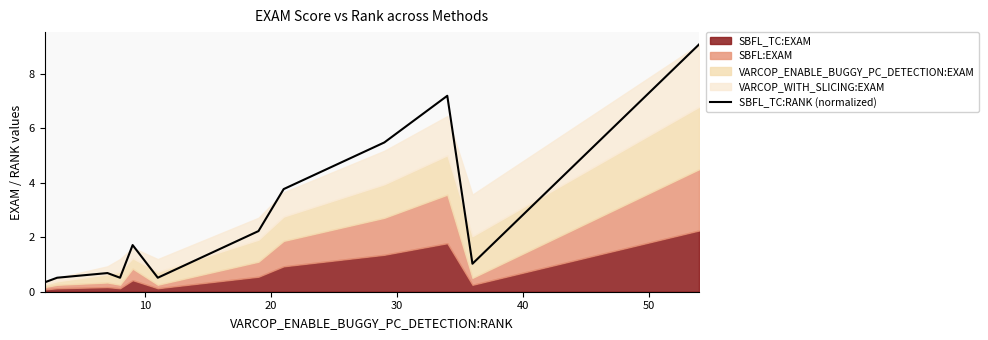

How many points are higher than both their immediate neighbors (excluding endpoints)?

3